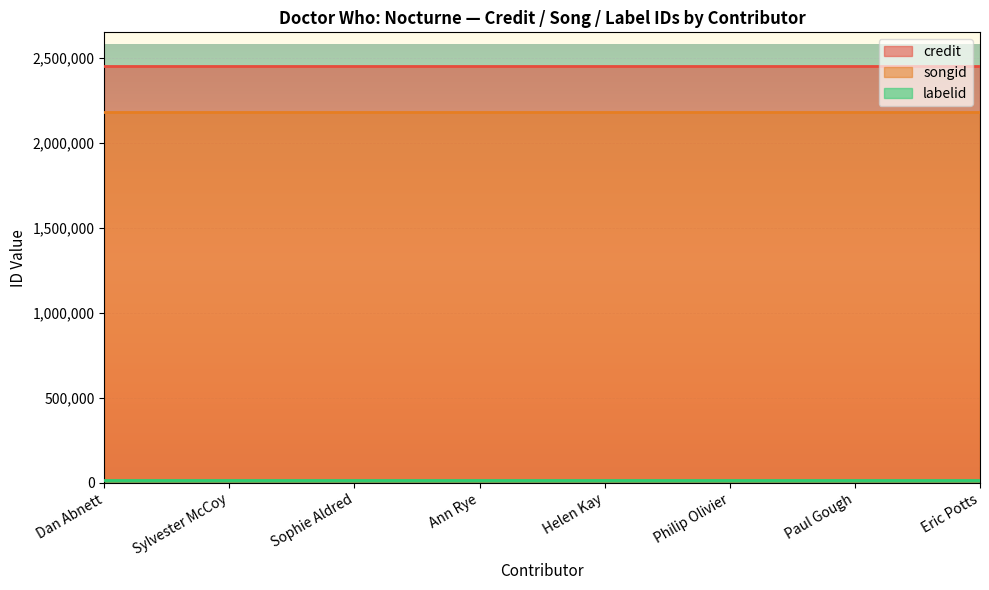

How many lines are shown in the chart?

3